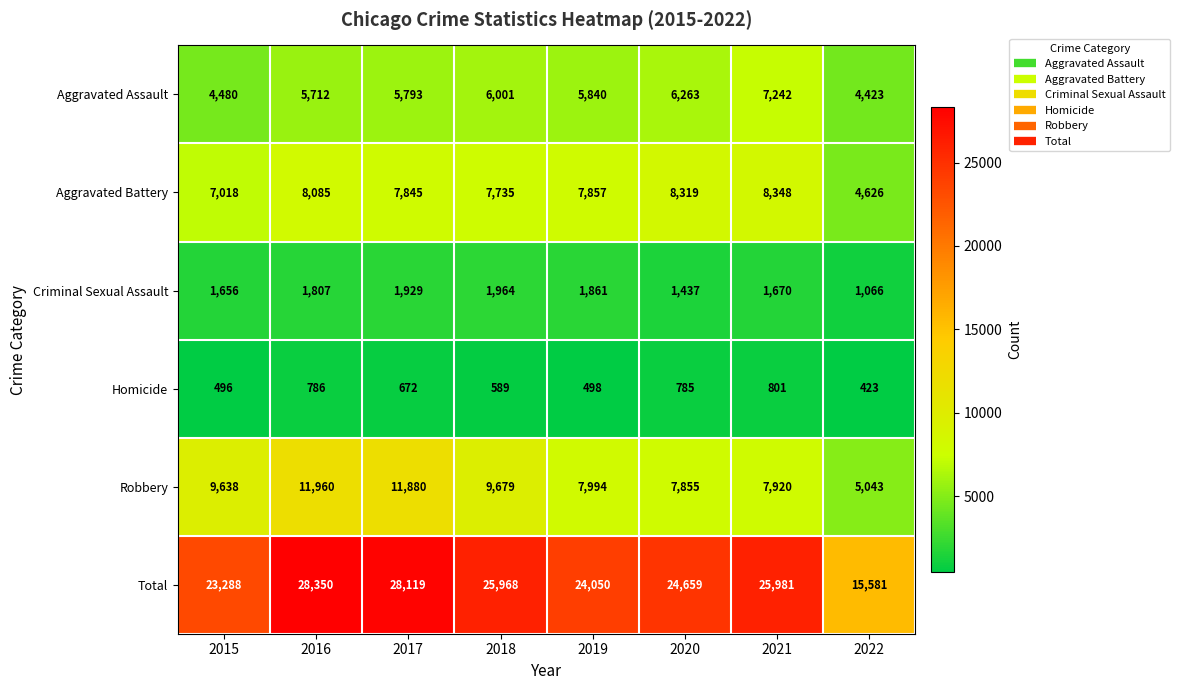

Where is Robbery nearest to the value 8501?

2019